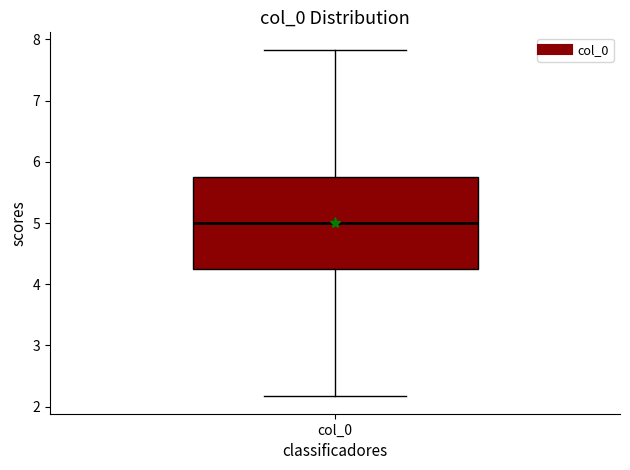

Where does the upper whisker of the box for col_0 end on the y-axis? The values are not printed on the chart, so give them approximately, as read against the axis.

7.8